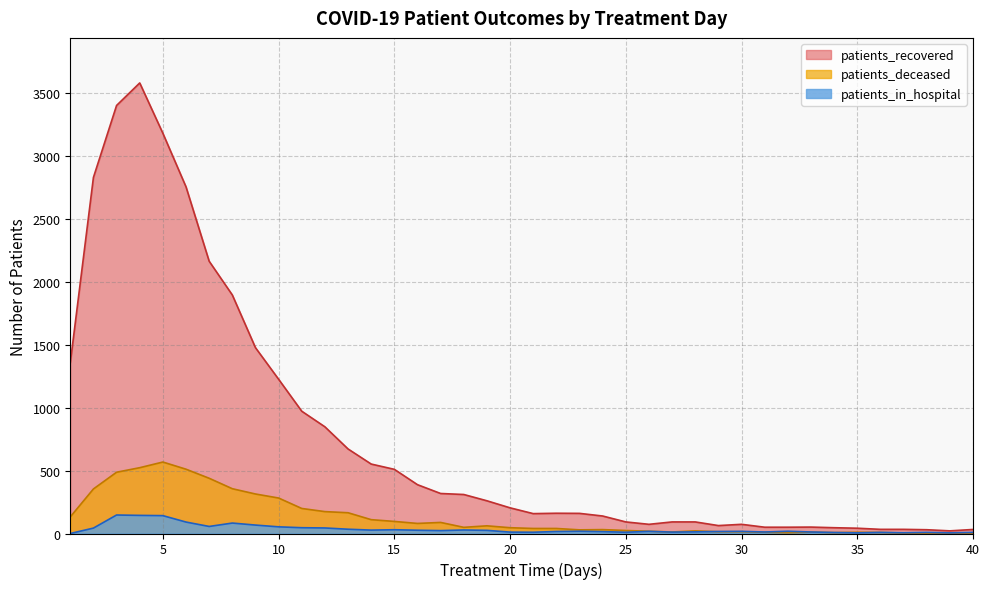

True or false: patients_deceased and patients_recovered intersect in this chart.

False